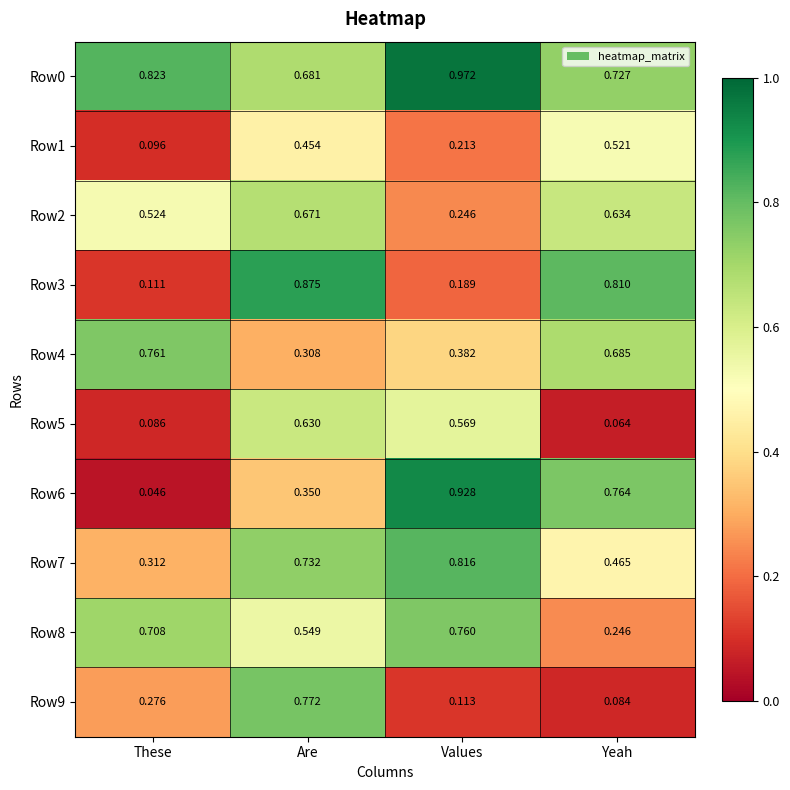

At which label is Row5 closest to 0?

Yeah